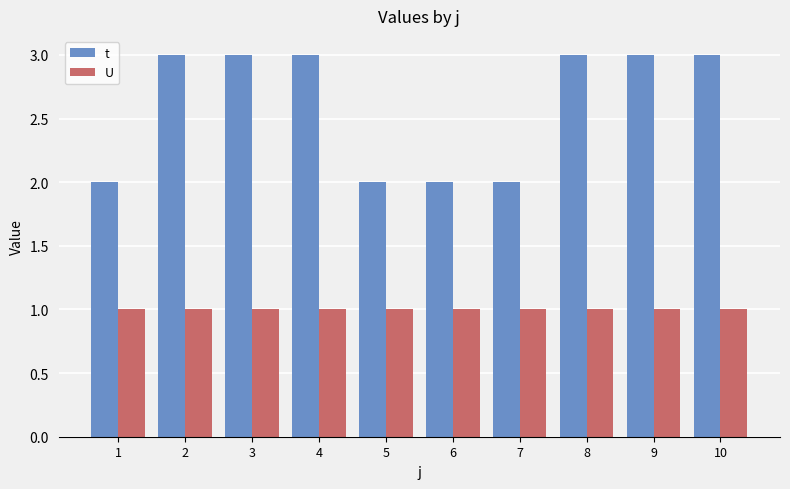

The t series shows 3 at 9. True or false?

True